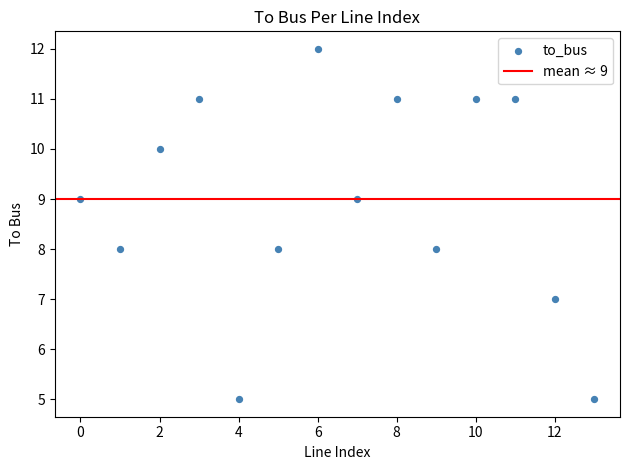

How many points are shown in the scatter plot?

14